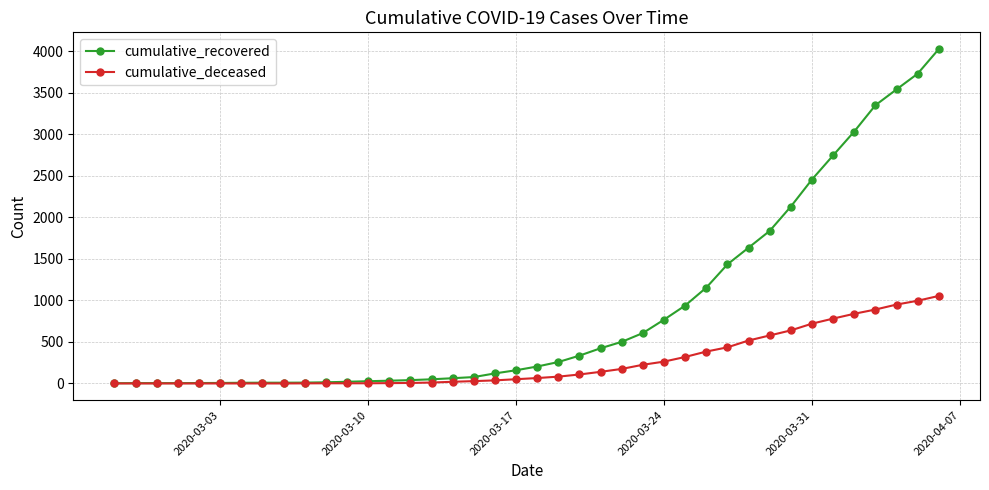

What are all the series names shown in the legend?

cumulative_recovered, cumulative_deceased